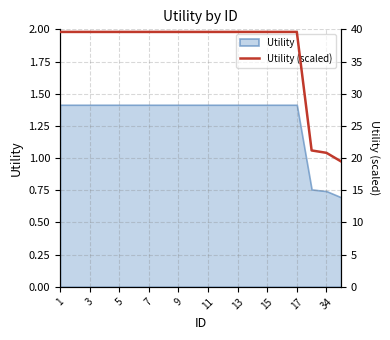

Which has a higher value, 9 or 11?

9